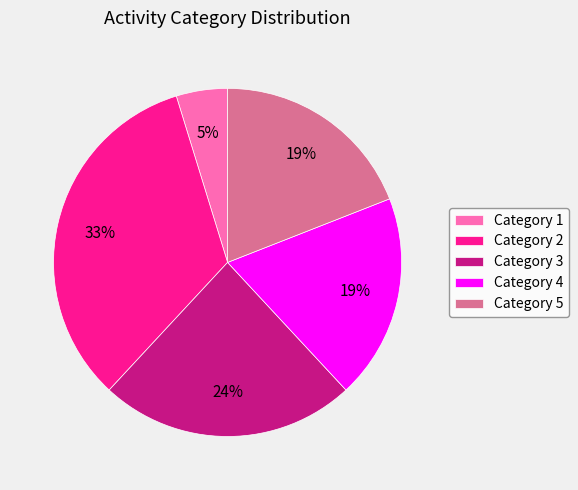

Count the number of slices in the pie.

5